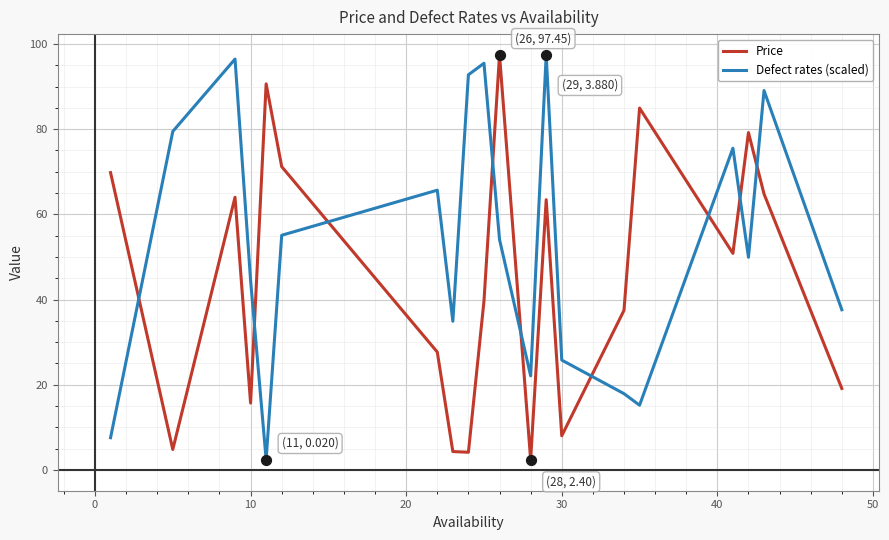

What is the greatest value displayed?

97.5